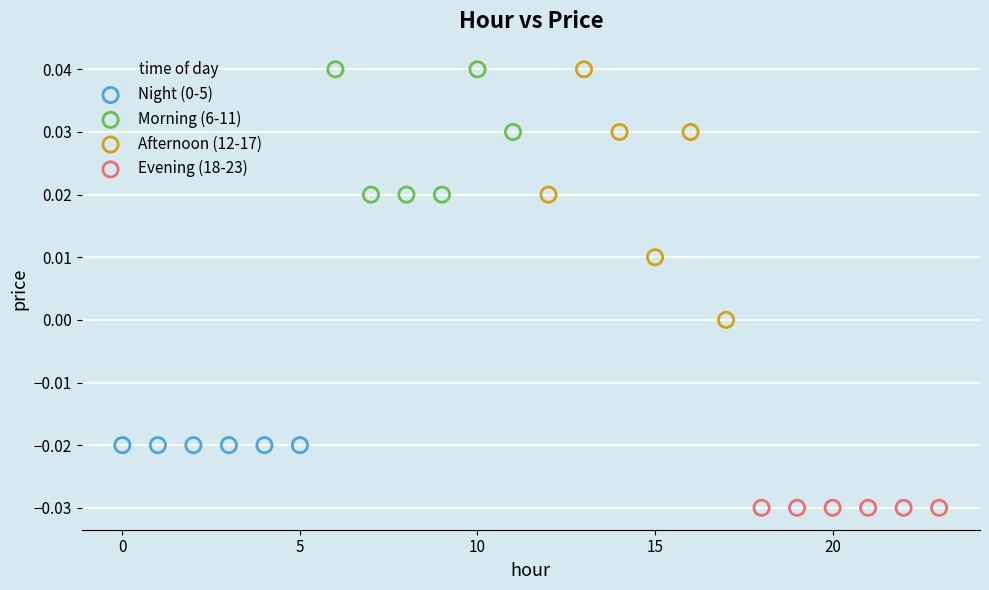

Which series contains the lowest Y value?

Evening (18-23)